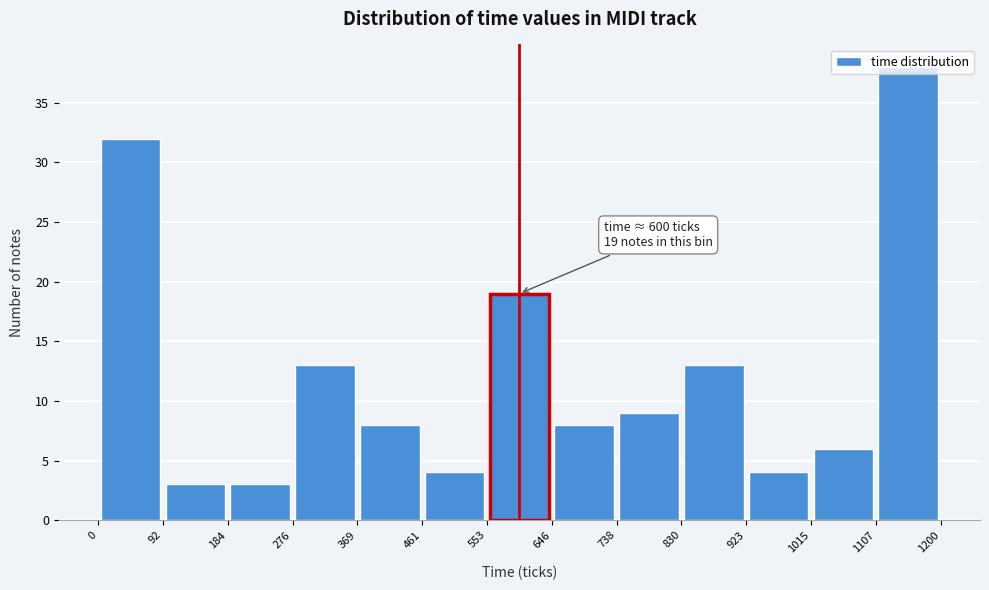

Over which range of the x-axis is the bar tallest?

1107 to 1200